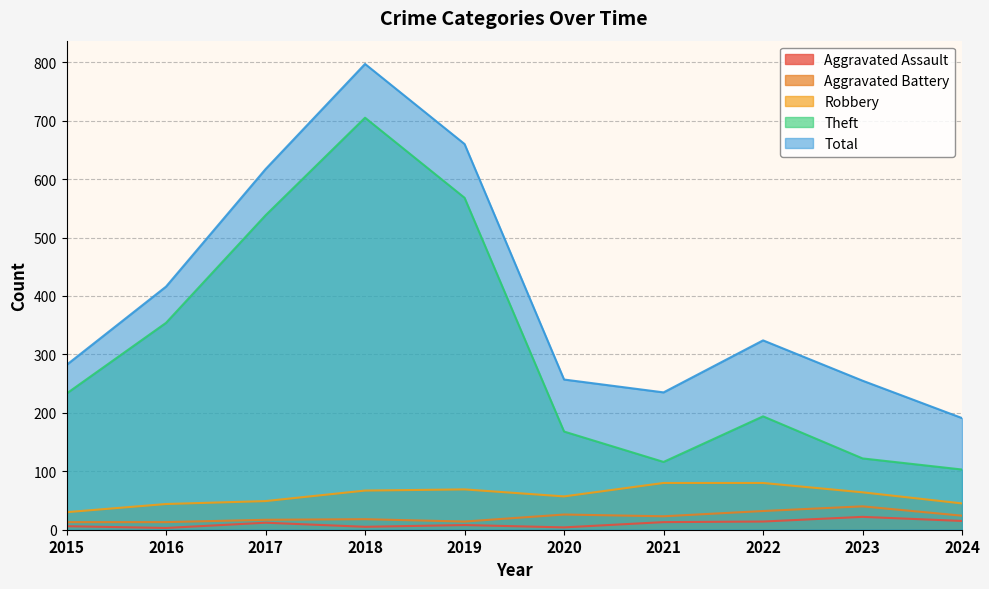

The value of Robbery at 2020 is 57. True or false?

True